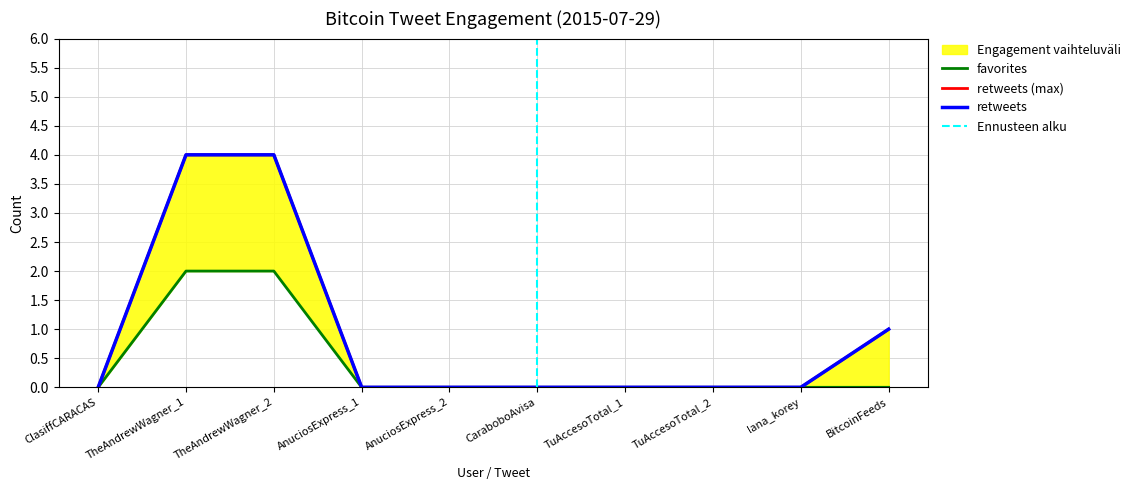

What is the sum of the retweets values at AnuciosExpress_1 and TheAndrewWagner_2?

4